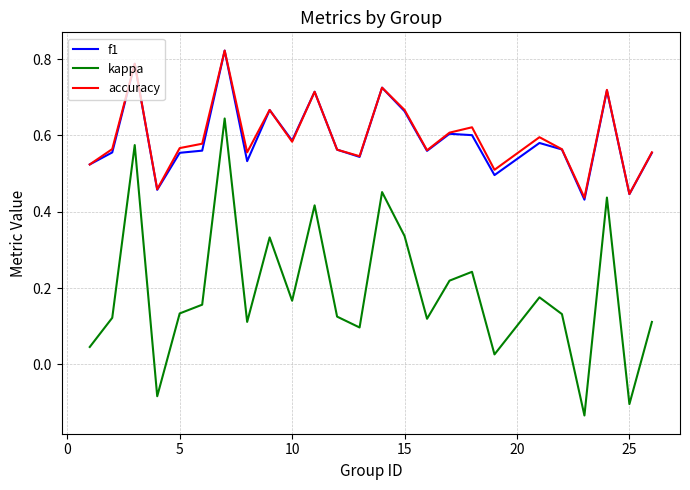

True or false: f1 and kappa cross at least once.

False